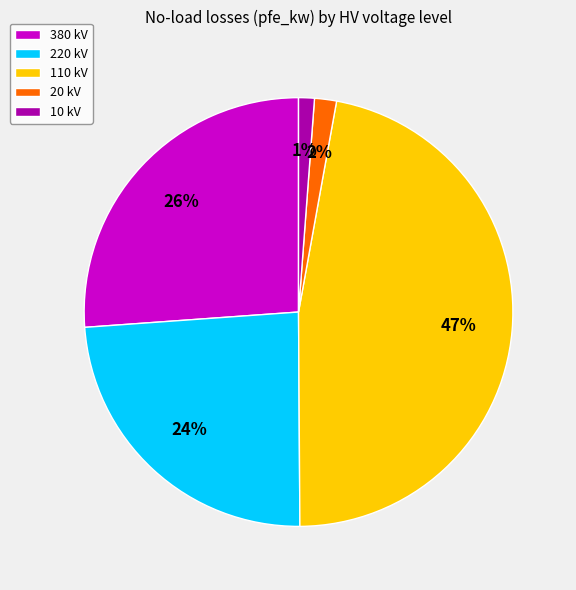

To the nearest percent, what is the difference between the 380 kV and 220 kV slice percentages?

2%